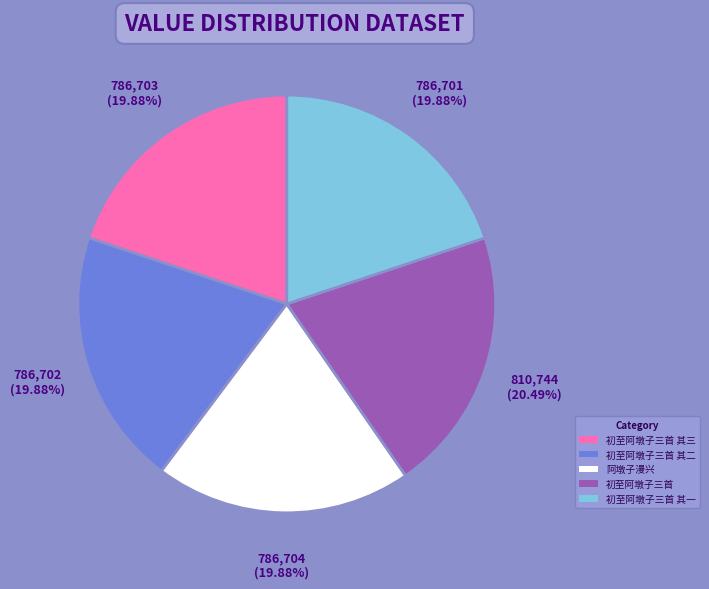

Combined, do 初至阿墩子三首 其三 and 阿墩子漫兴 account for over 50%?

No